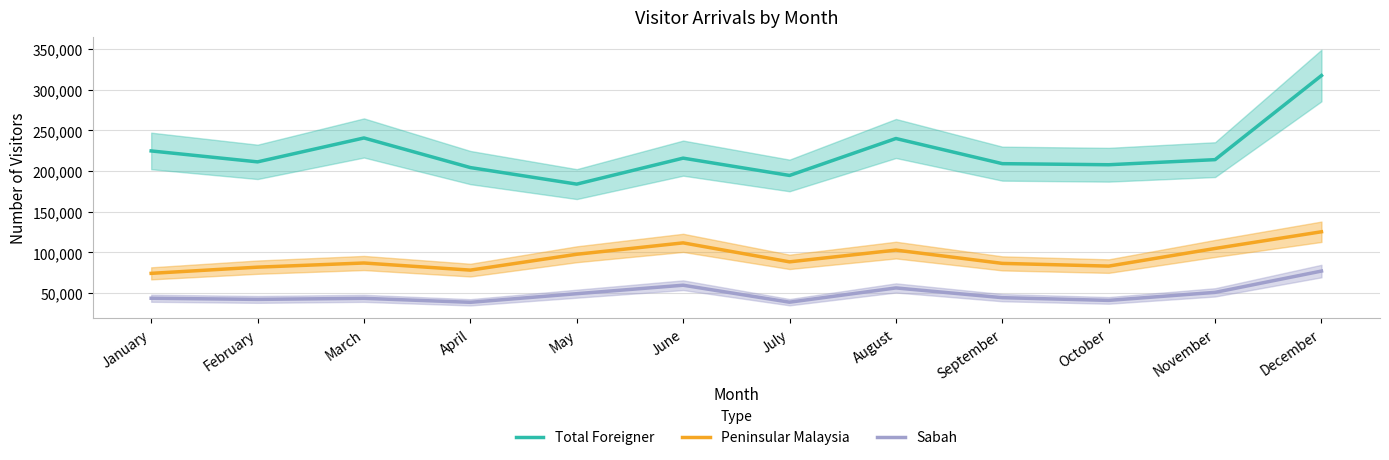

True or false: Total Foreigner and Sabah cross at least once.

False